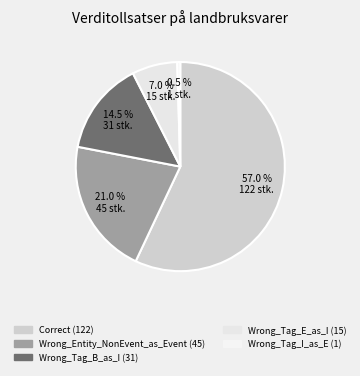

To the nearest percent, what is the difference between the Wrong_Tag_I_as_E and Wrong_Entity_NonEvent_as_Event slice percentages?

21%